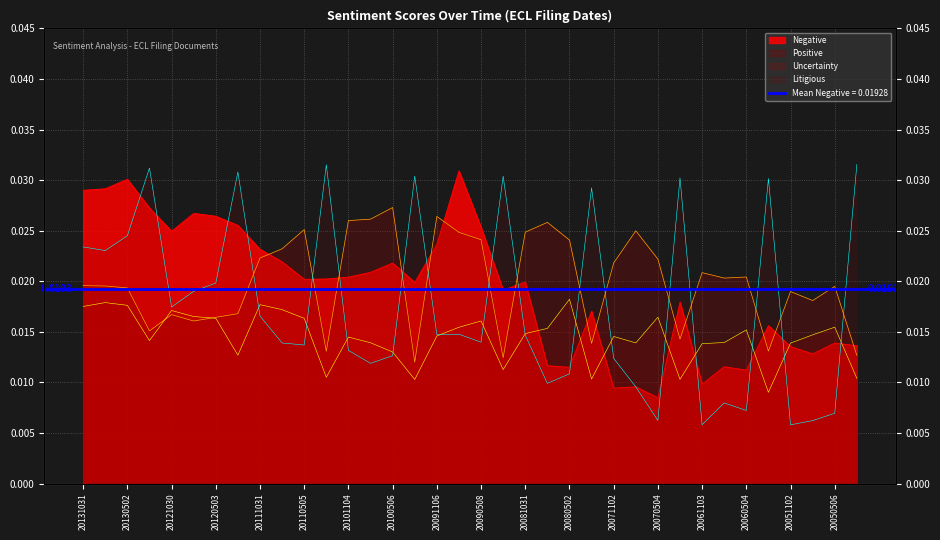

At 20121030, list the series in order from largest to smallest.

Negative, Litigious, Uncertainty, Positive